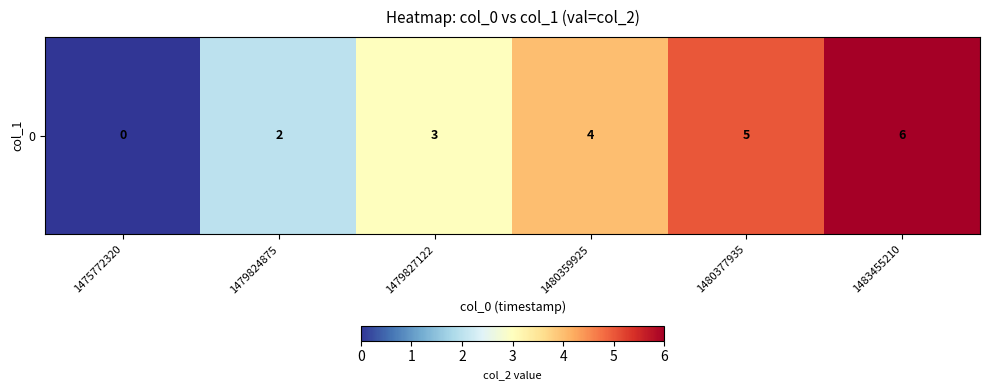

What is the sum of the values at 1480377935 and 1479827122?

8